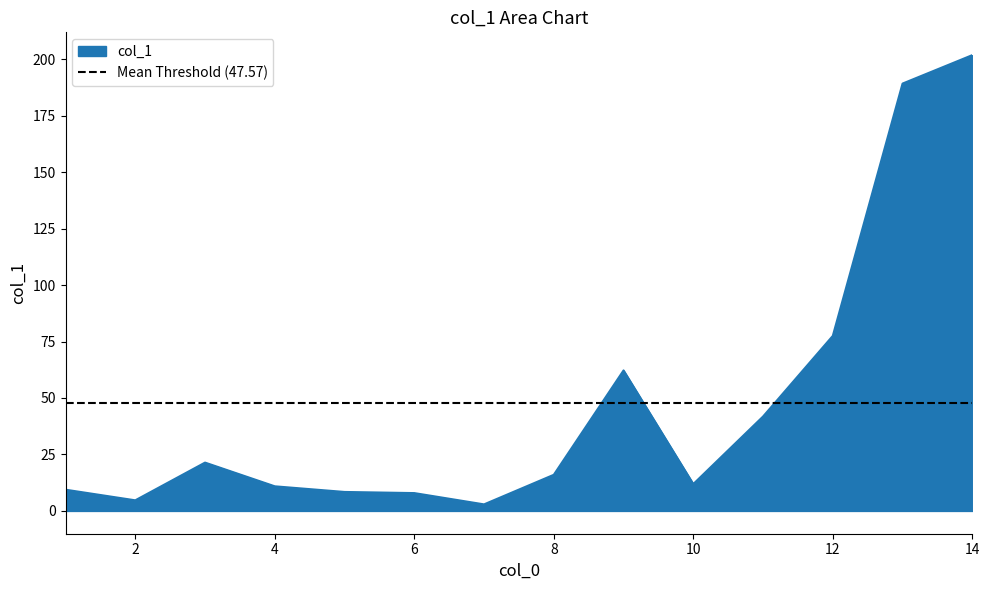

How many interior local valleys (lower than both neighbors) does the data have?

3